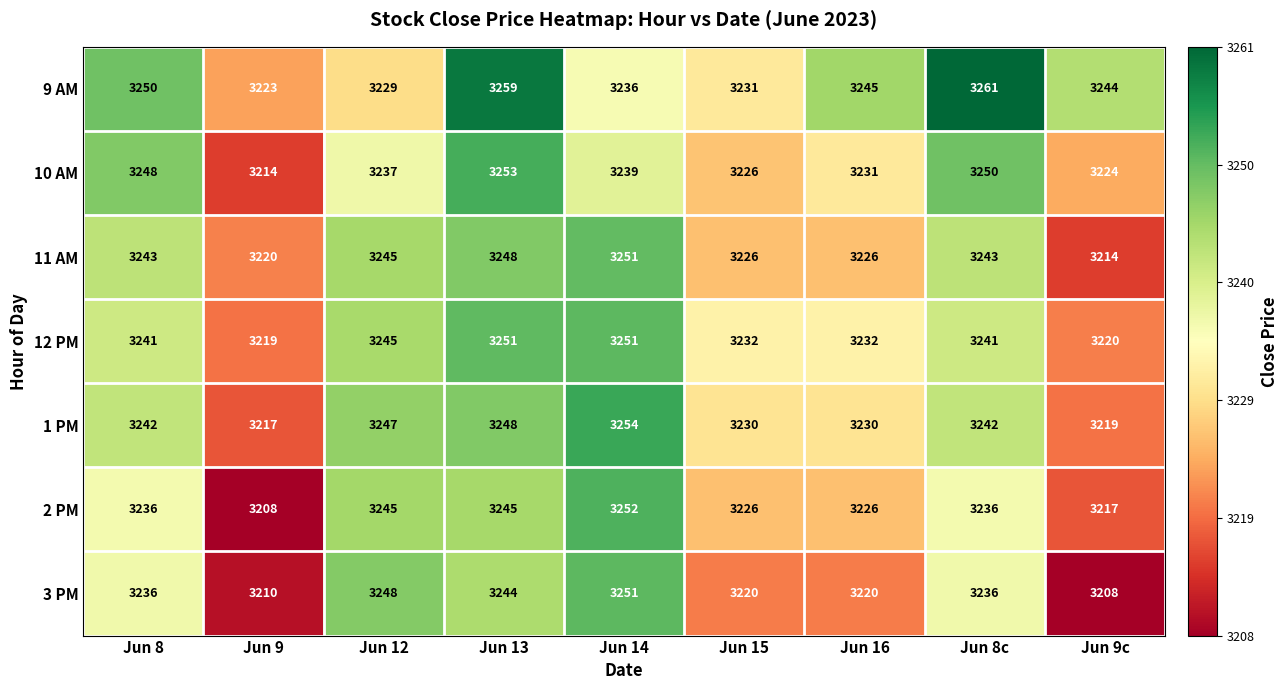

What is the difference between the highest and lowest values at Jun 13?

15